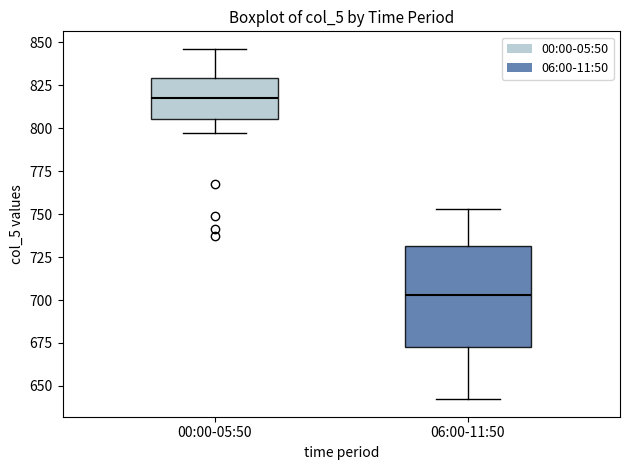

Which box is the tallest, from its lower edge to its upper edge?

06:00-11:50